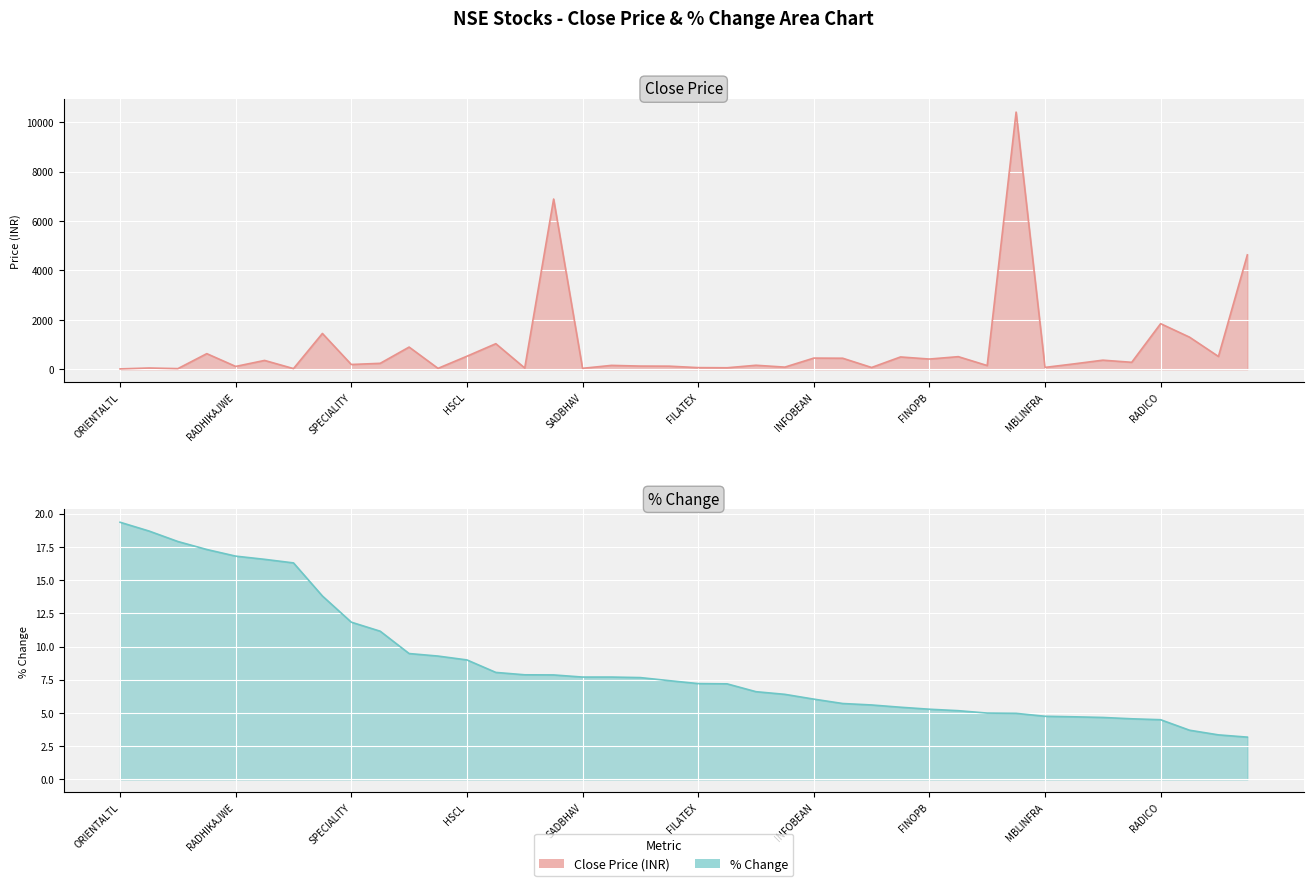

What is the average value of the close series?

888.1